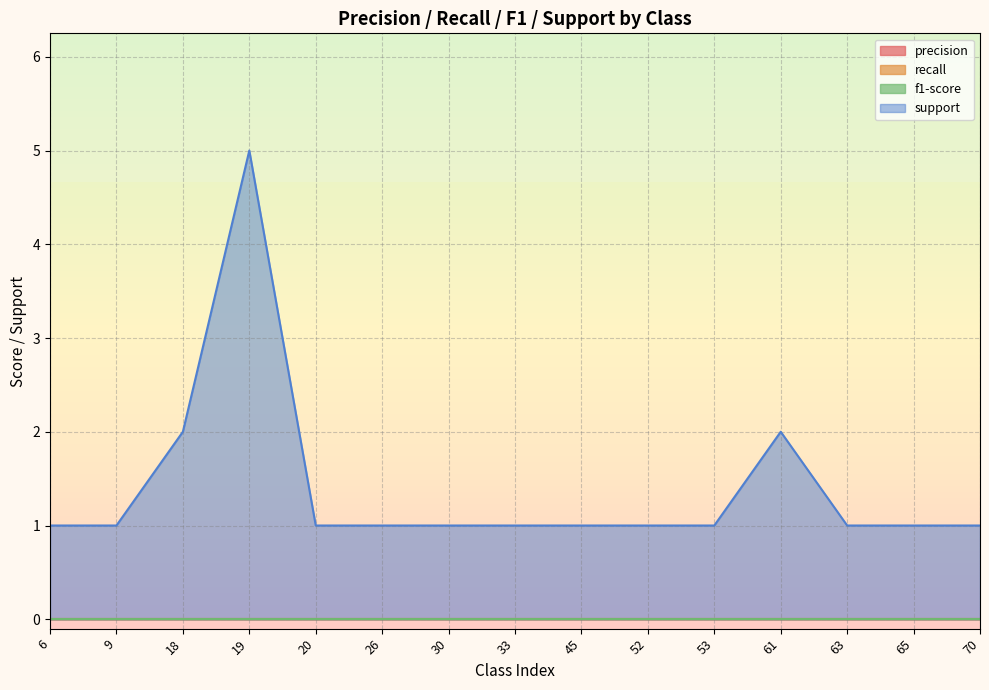

Which label corresponds to the largest value in the chart?

19